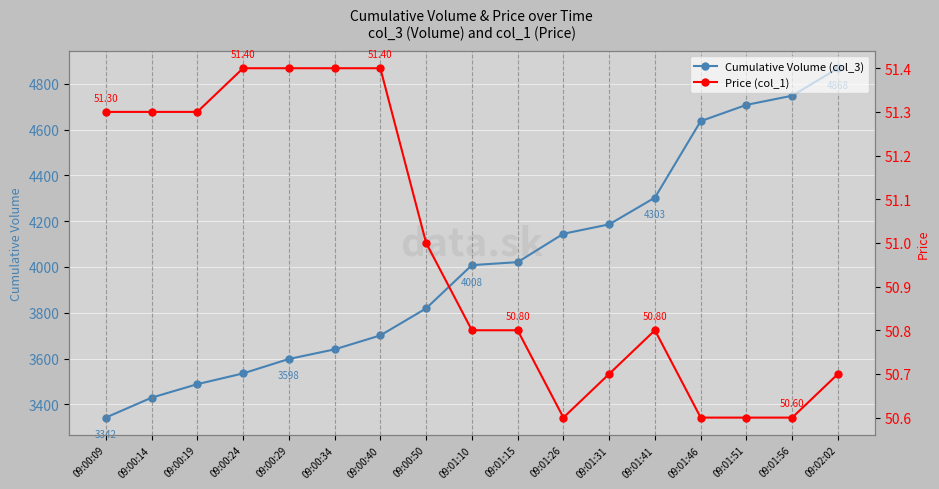

Count the number of data series in this chart.

2